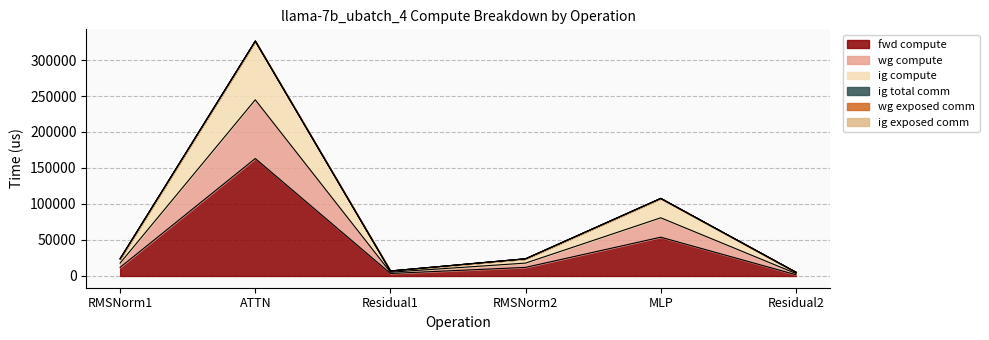

What is the label of the 6th point from the right?

RMSNorm1